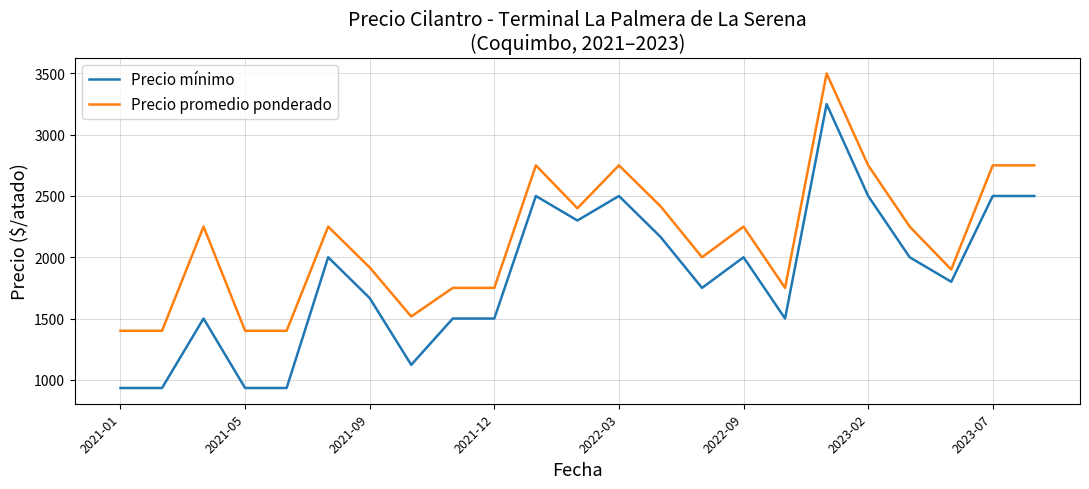

How many lines are shown in the chart?

2